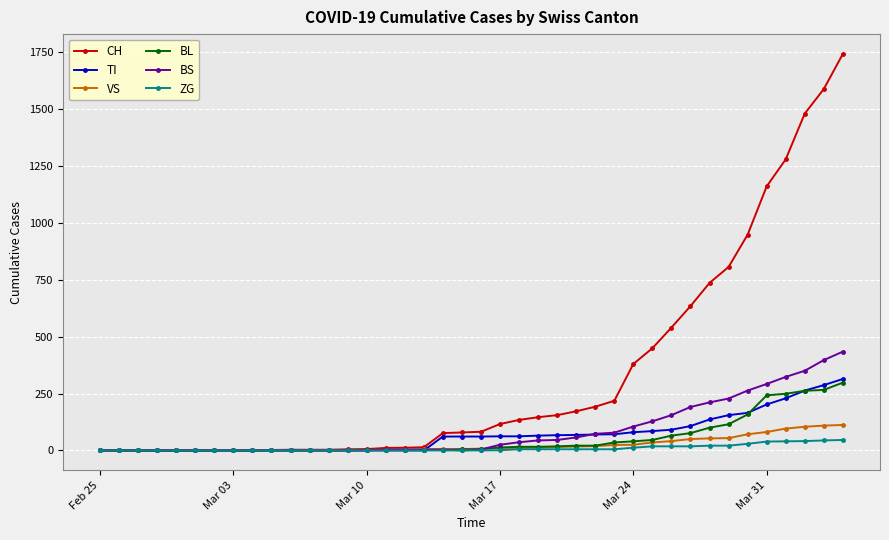

Which series has the largest range (max minus min)?

CH